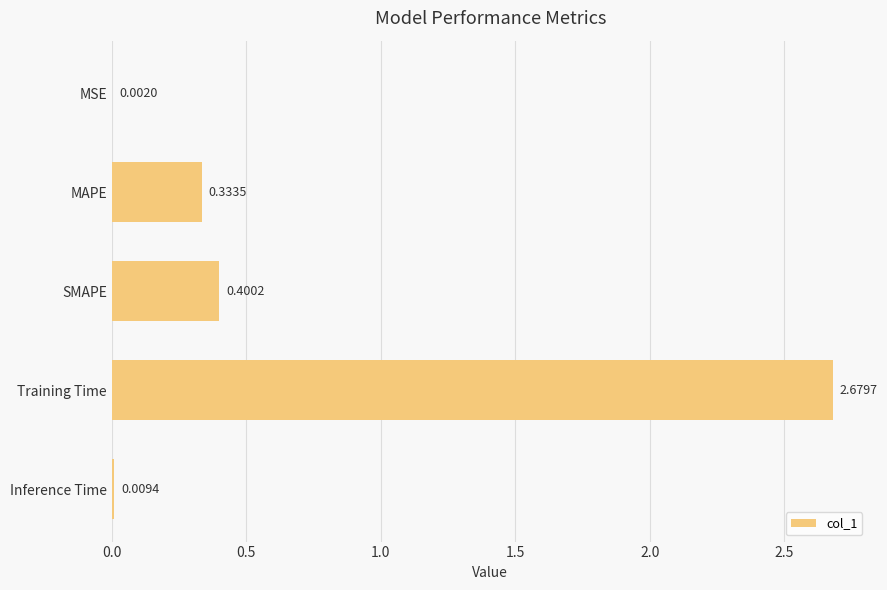

What is the change in value from MAPE to Training Time?

+2.3